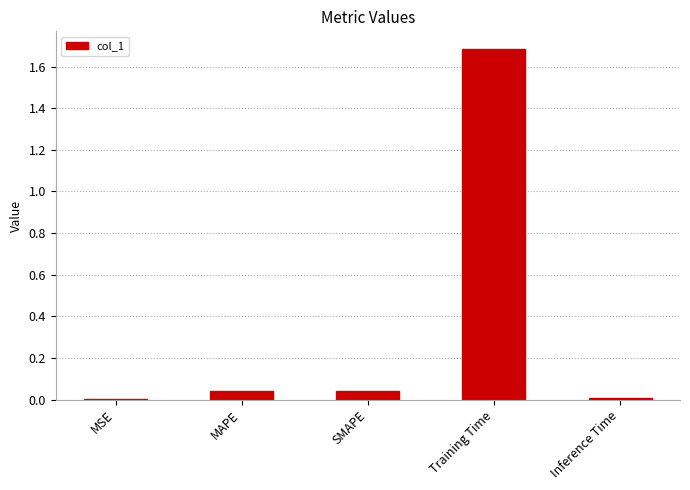

What is the greatest value displayed?

1.7